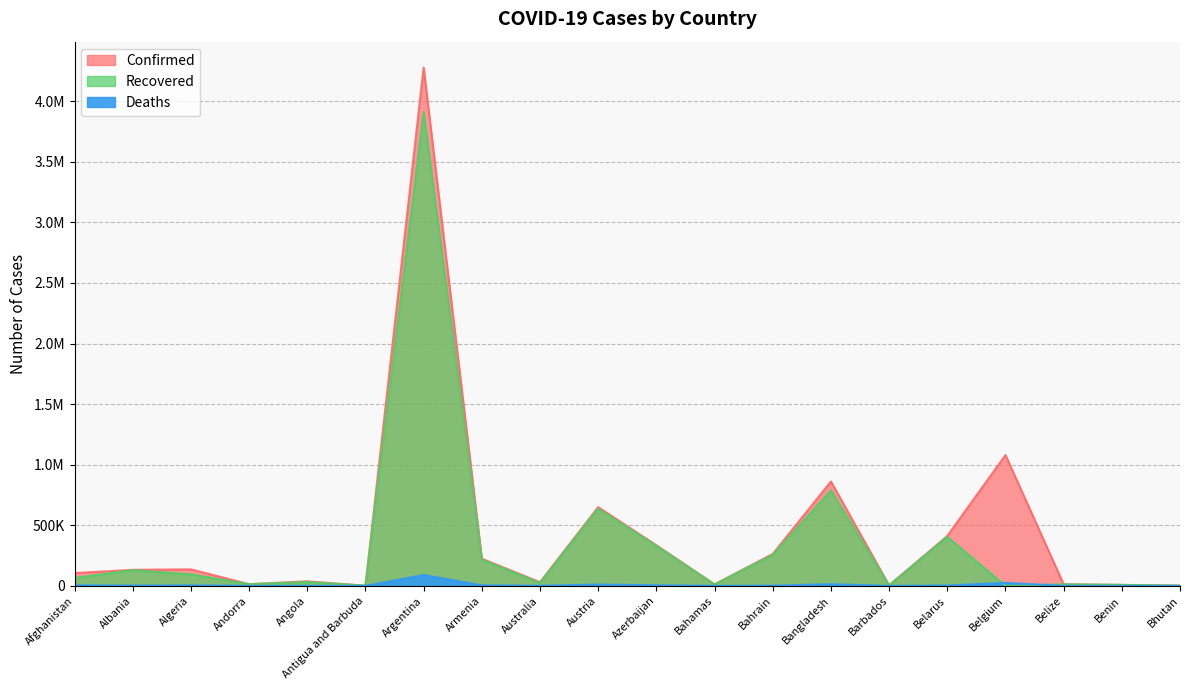

What are all the series names shown in the legend?

Confirmed, Recovered, Deaths